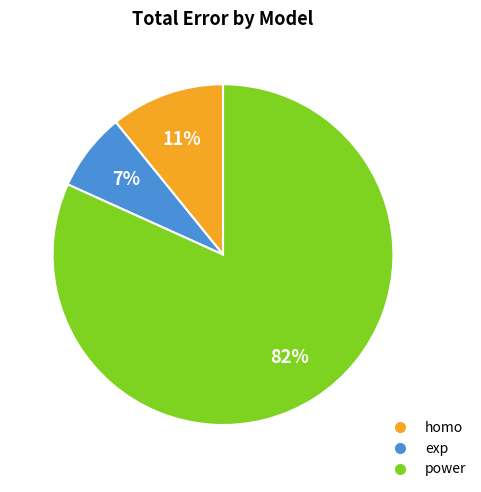

How many segments does this pie chart have?

3